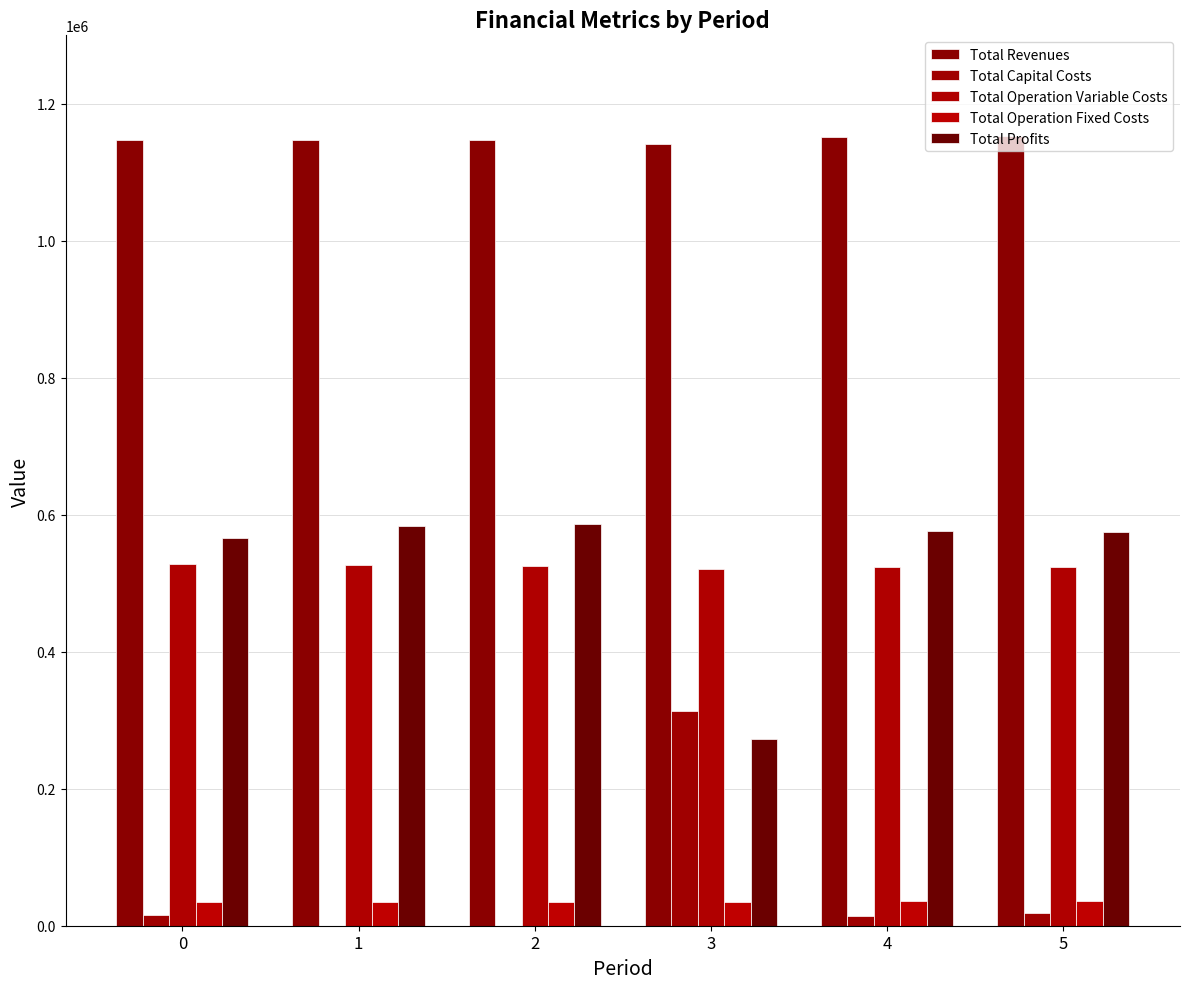

What is the difference between the Total Capital Costs values at 2 and 3?

312800.0